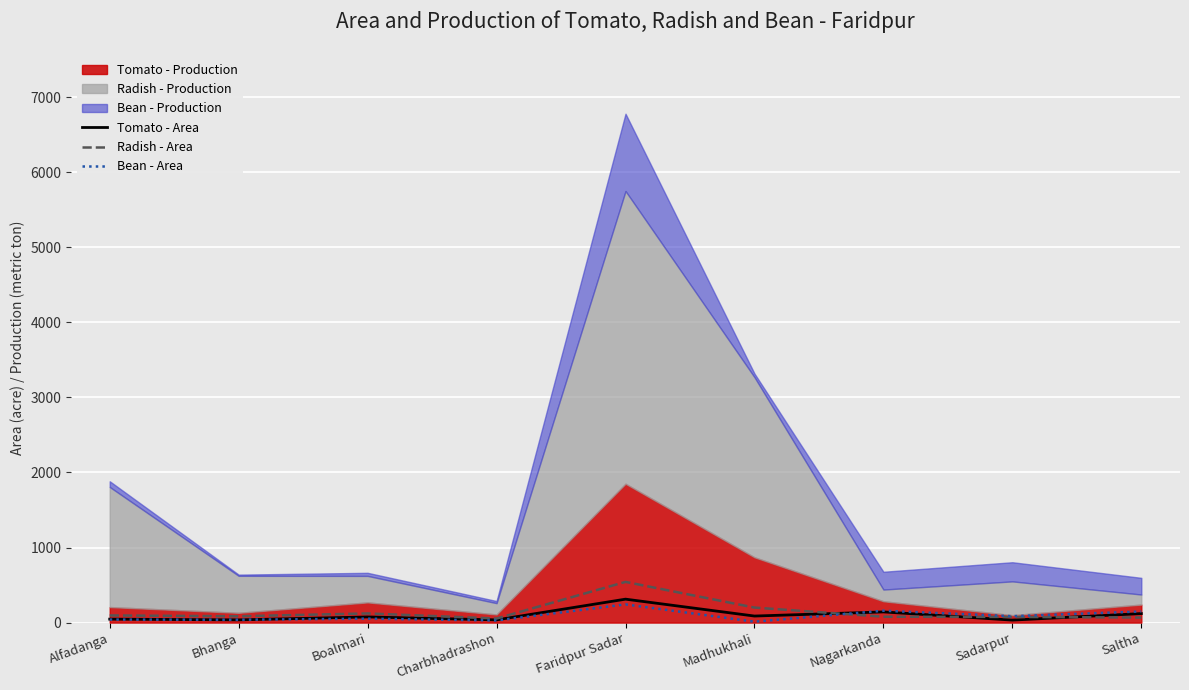

Is it true that Bean - Area equals 242 at Faridpur Sadar?

True